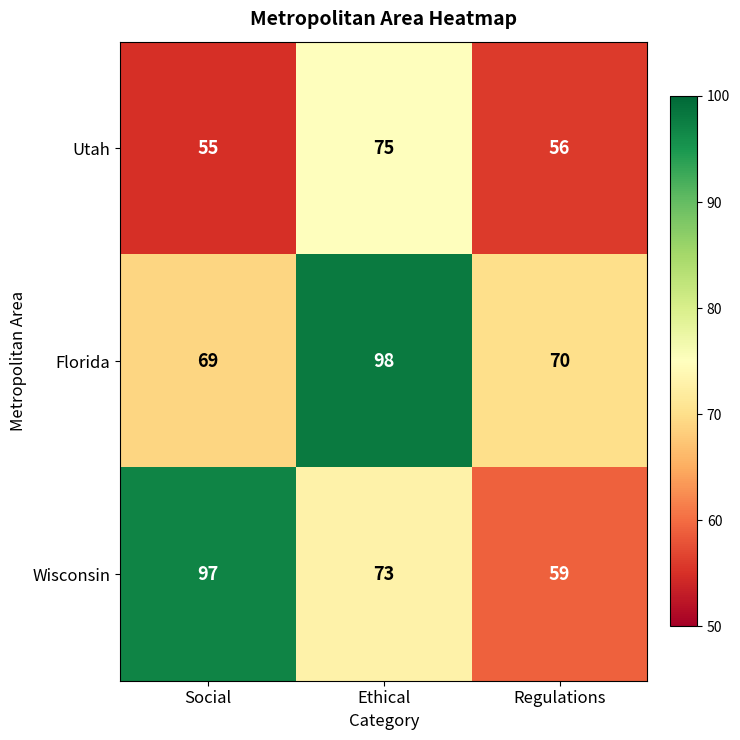

Which series has the largest total across all categories?

Florida